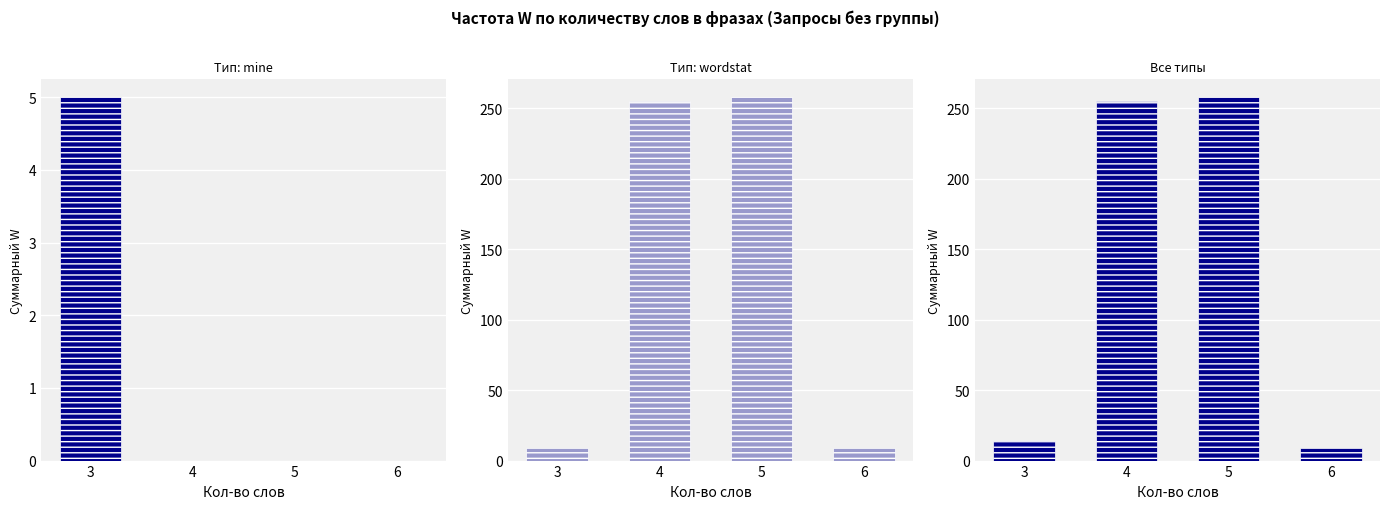

Reading left to right, transcribe all the data shown in this chart.

Тип: mine: 5	0	0	0
Тип: wordstat: 9	255	258	9
Все типы: 14	255	258	9